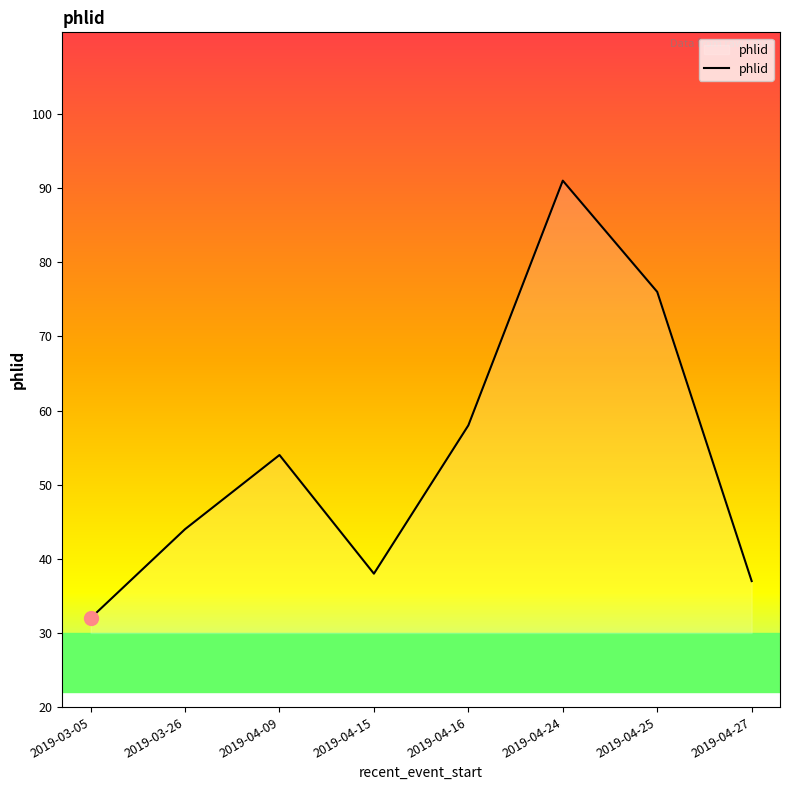

Is it true that the value at 2019-04-27 is 13?

False